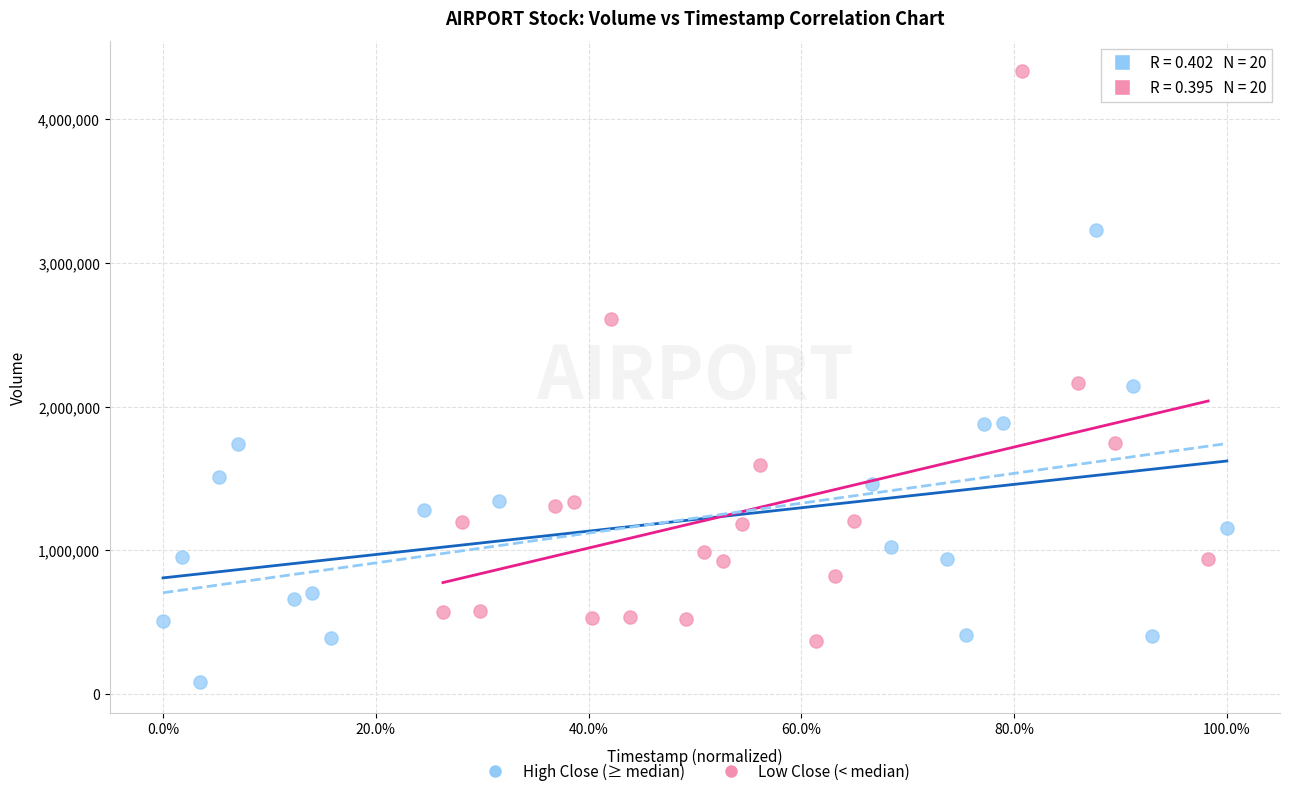

Which series contains the highest Y value?

Low Close (< median)